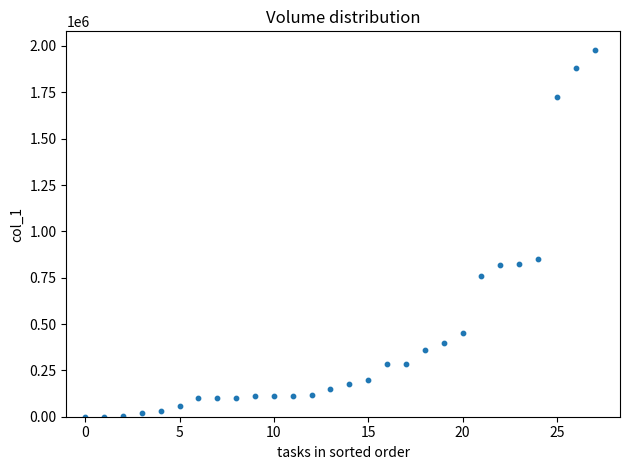

What Y value in the scatter plot is closest to 990500?

851000